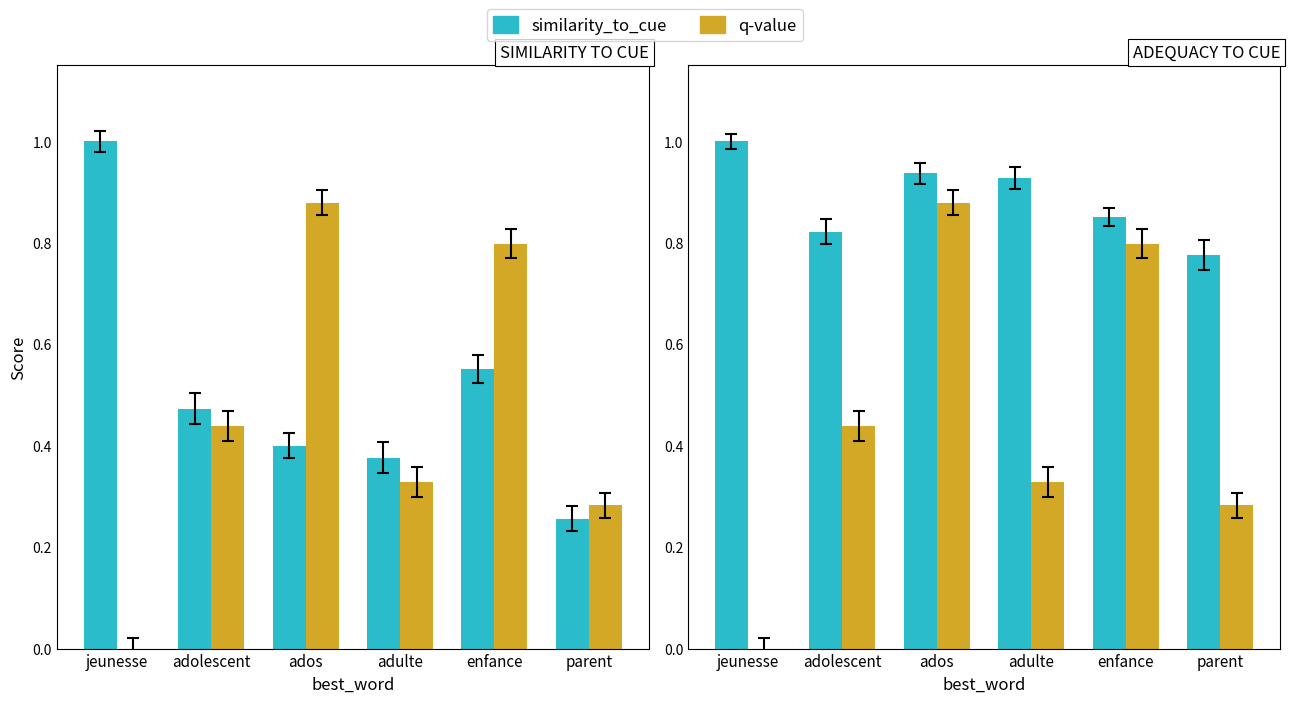

At which label is q-value closest to 0?

jeunesse